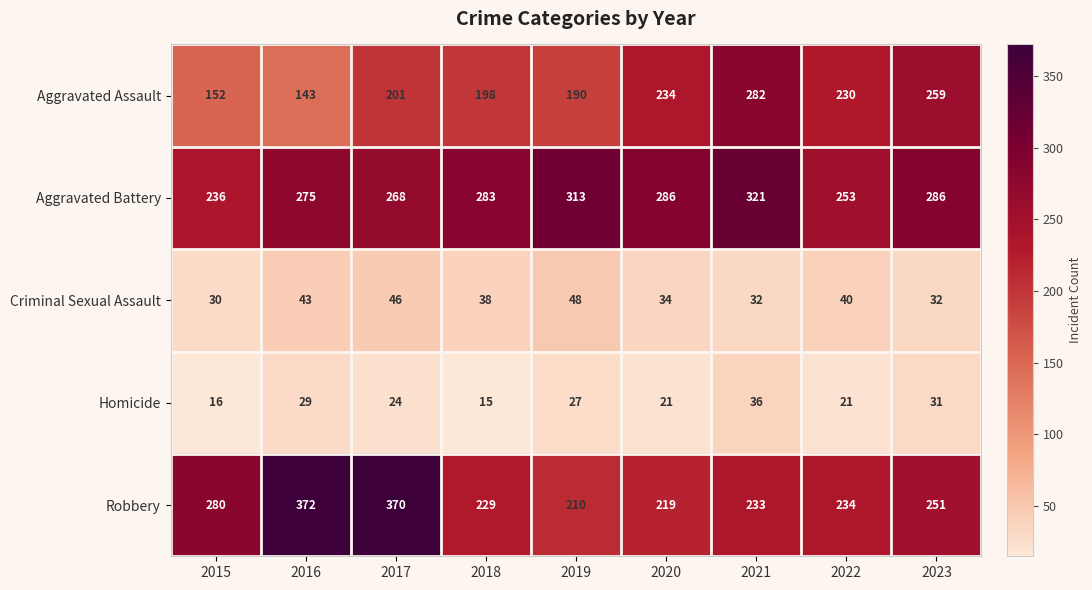

What is the sum of the Homicide values at 2023 and 2015?

47